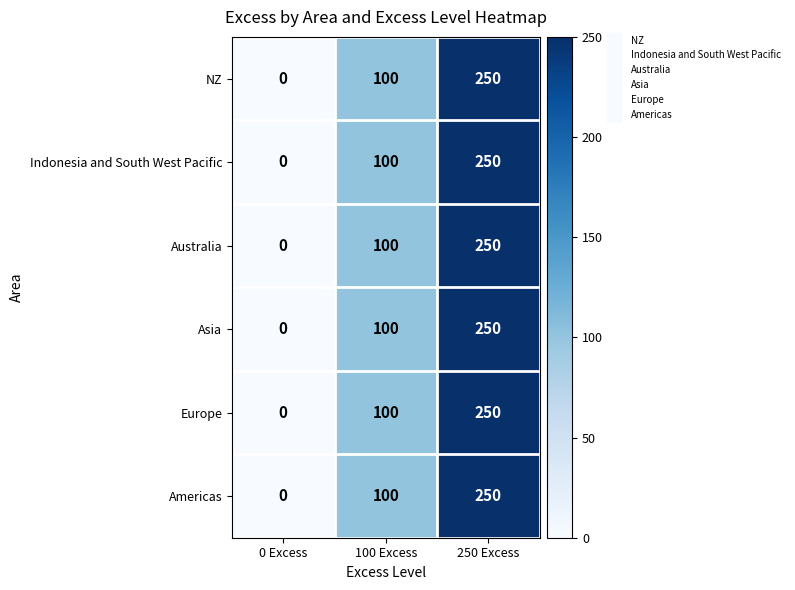

What value does the Asia series have at 250 Excess, to the nearest 10?

250